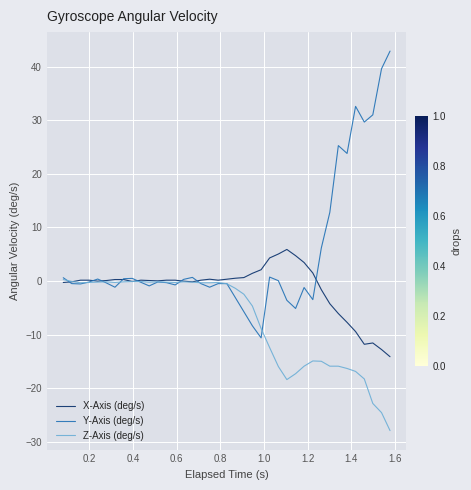

Which series has the largest total across all categories?

Y-Axis (deg/s)